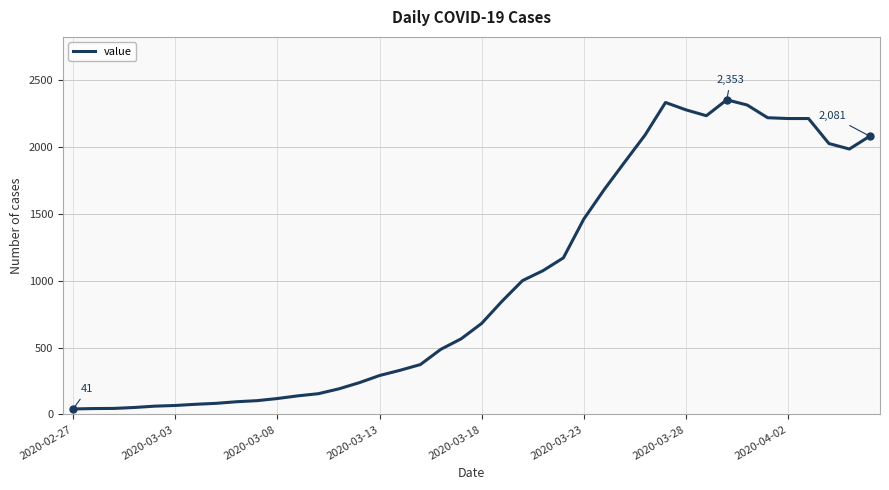

What is the greatest value displayed?

2353